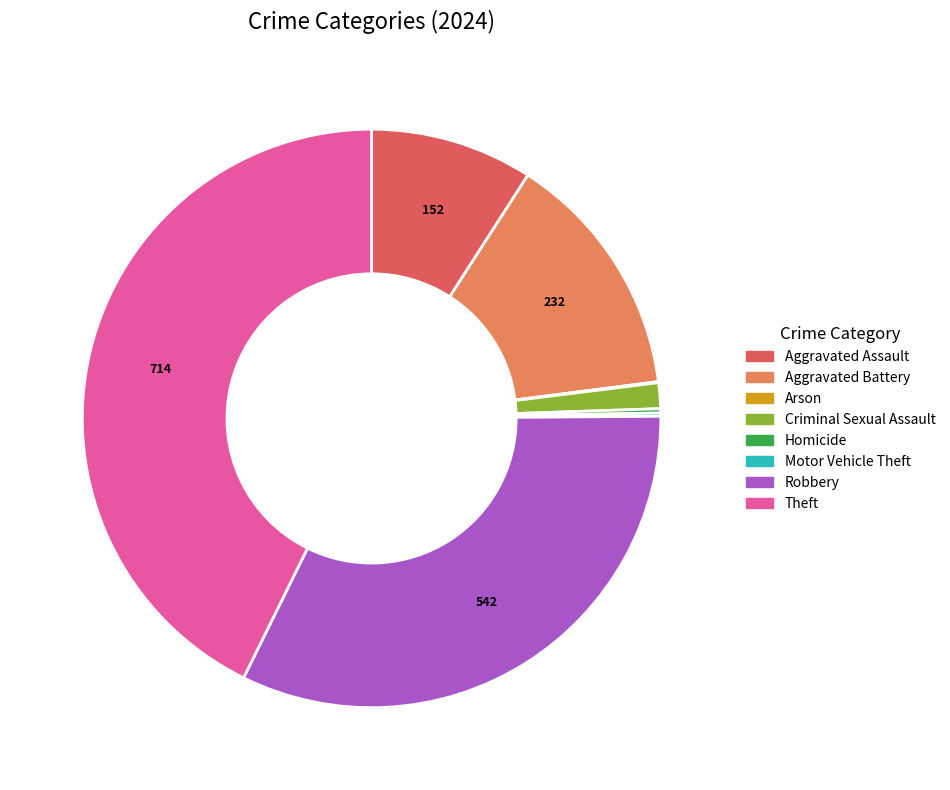

Which has a higher value, Theft or Criminal Sexual Assault?

Theft